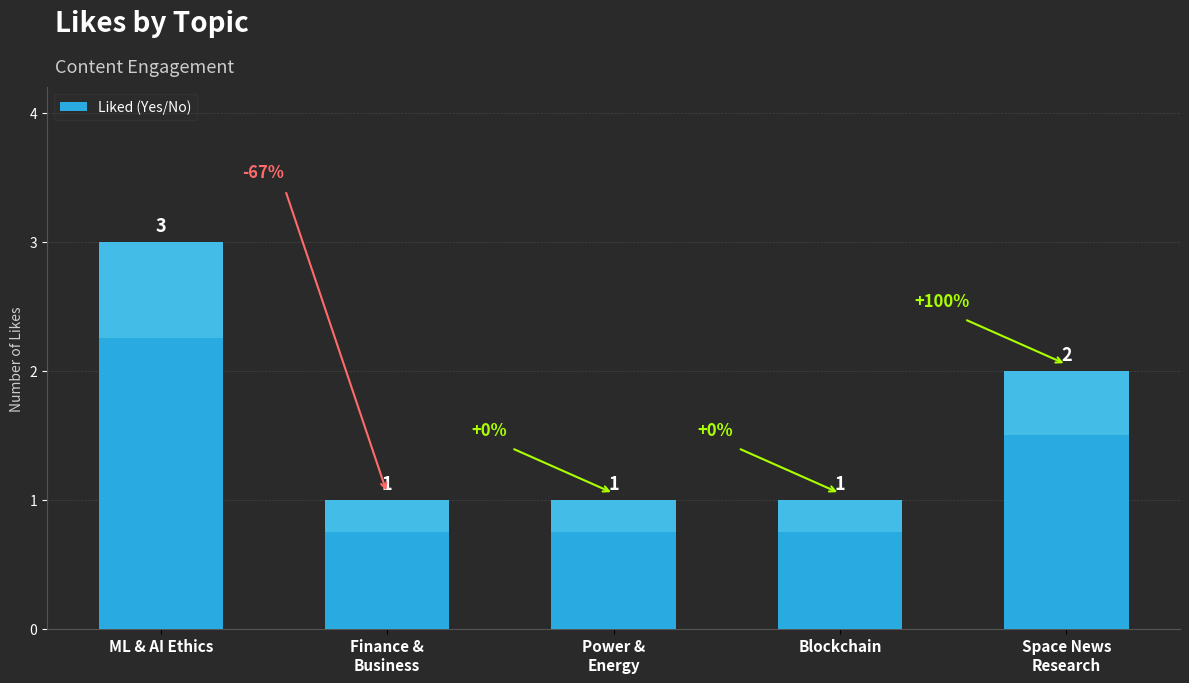

Approximately how many times larger is the value at Finance &
Business compared to Space News
Research?

0.5